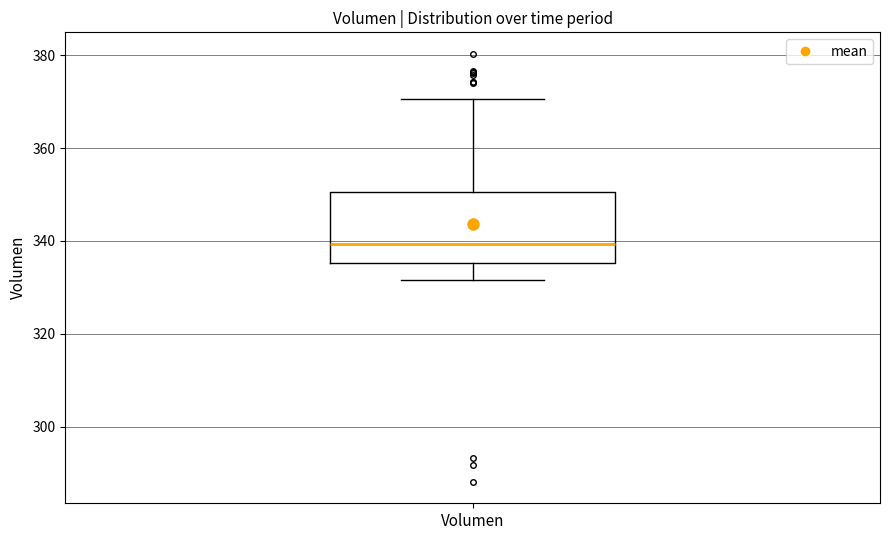

Transcribe this box plot: give where the median line is, the range the box spans, and where the two whiskers end, as read against the y-axis. The values are not printed on the chart, so give them approximately, as read against the axis.

median 340, box 336 to 350, whiskers 332 to 370